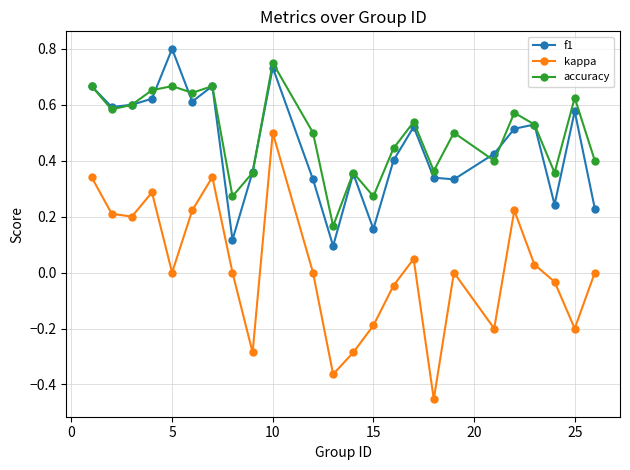

True or false: accuracy and kappa intersect in this chart.

False